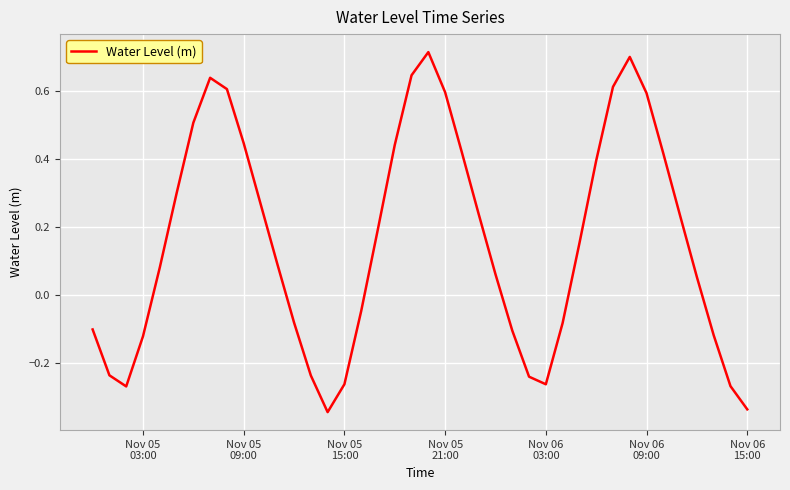

How many lines are shown in the chart?

1